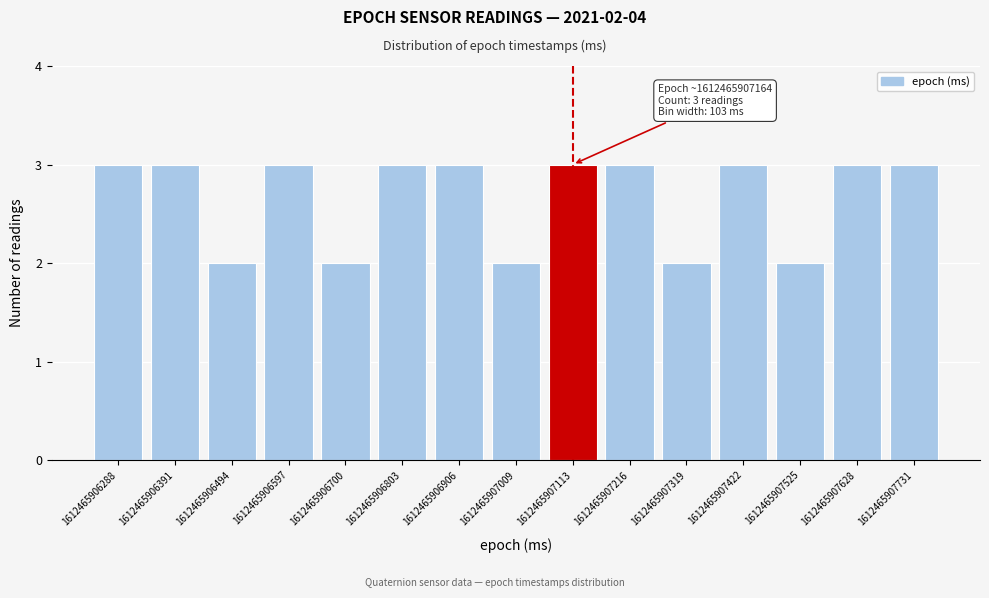

Reading left to right, transcribe all the data shown in this chart.

3	3	2	3	2	3	3	2	3	3	2	3	2	3	3